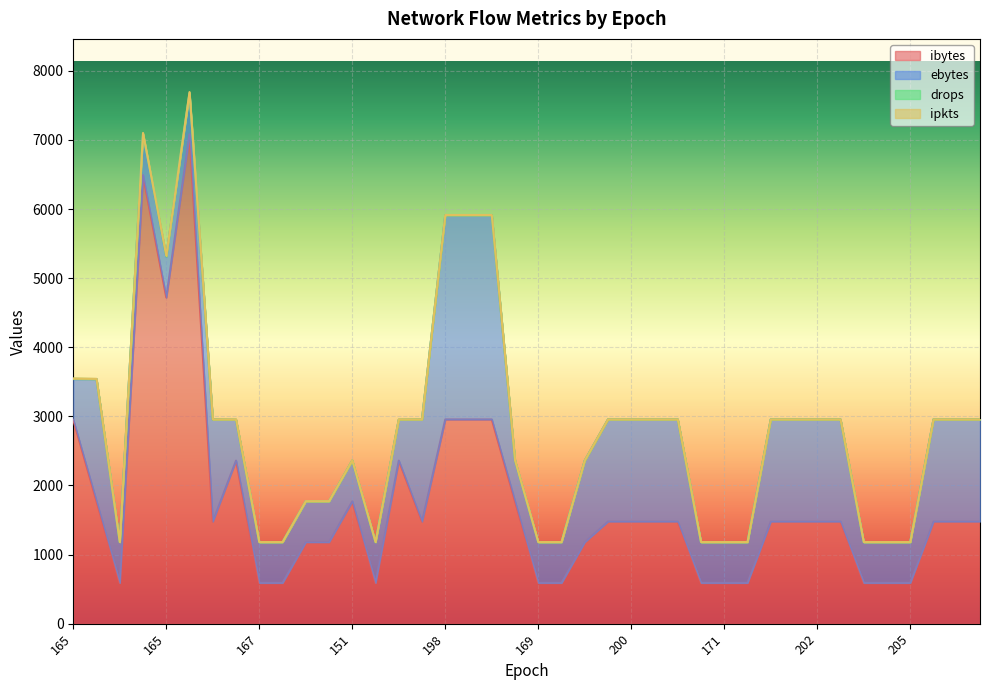

Count the number of data series in this chart.

4